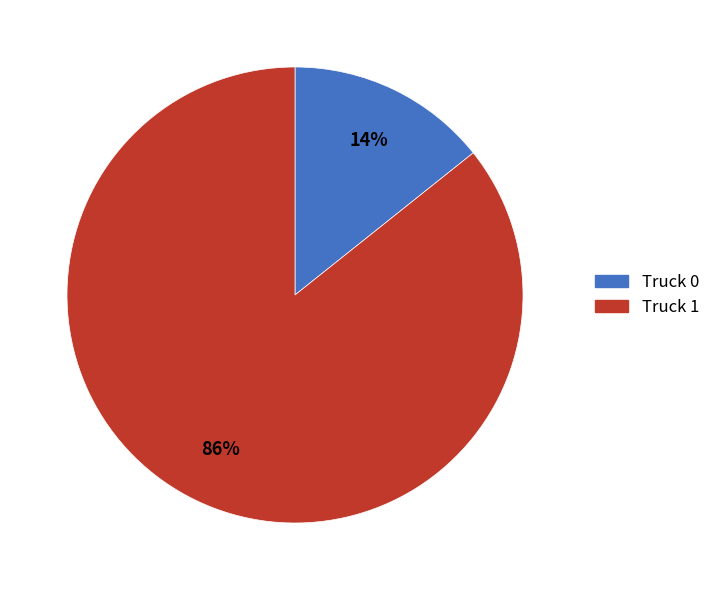

To the nearest percent, what is the average slice percentage?

50%